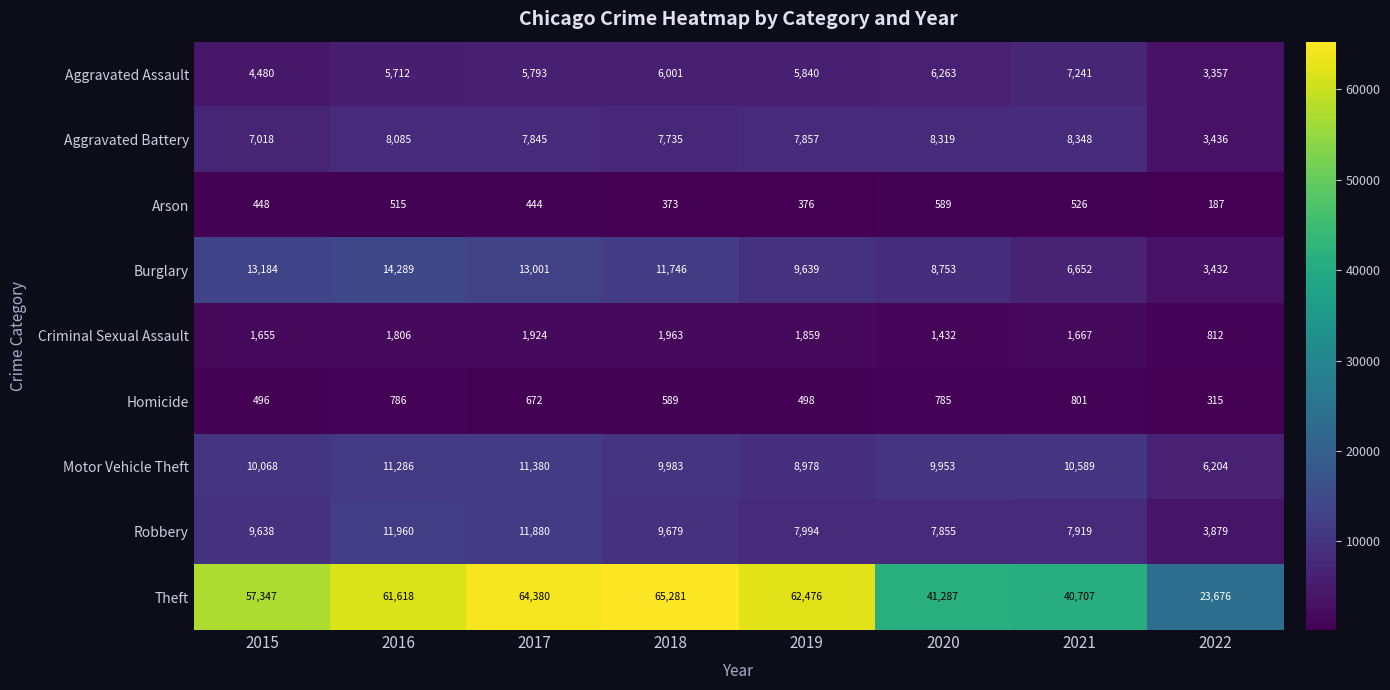

What is the difference between the highest and lowest values at 2022?

23489